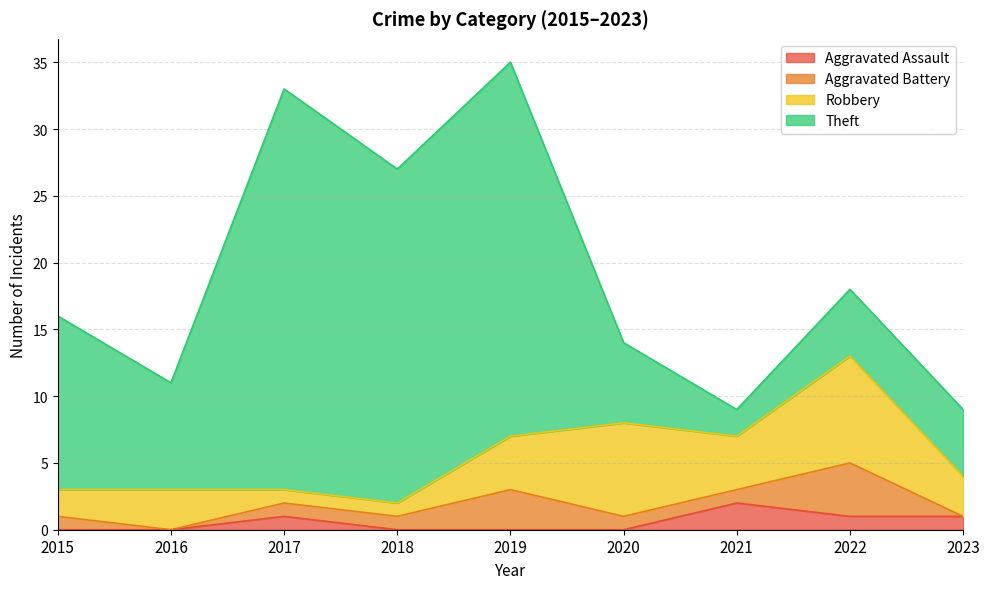

Which category has the lowest value across all series?

2015